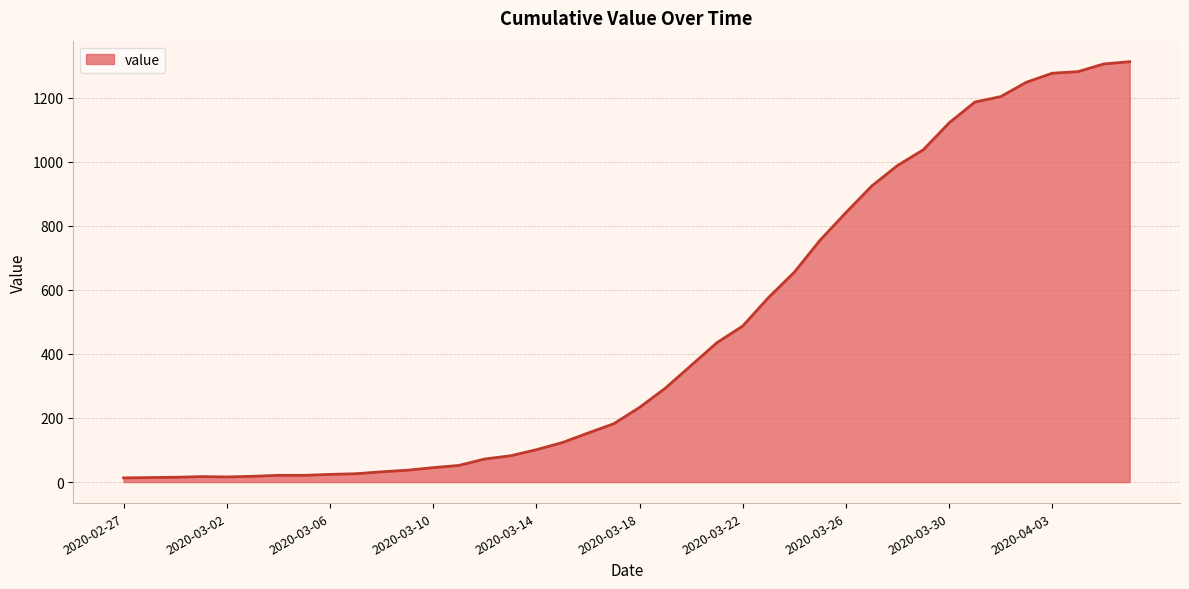

What is the greatest value displayed?

1312